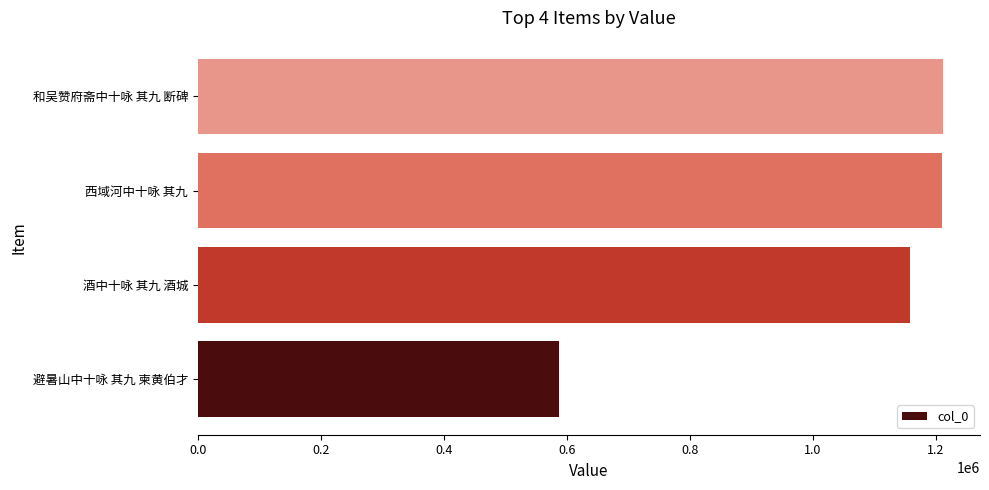

Approximately how many times larger is the value at 酒中十咏 其九 酒城 compared to 和吴赞府斋中十咏 其九 断碑?

1.0